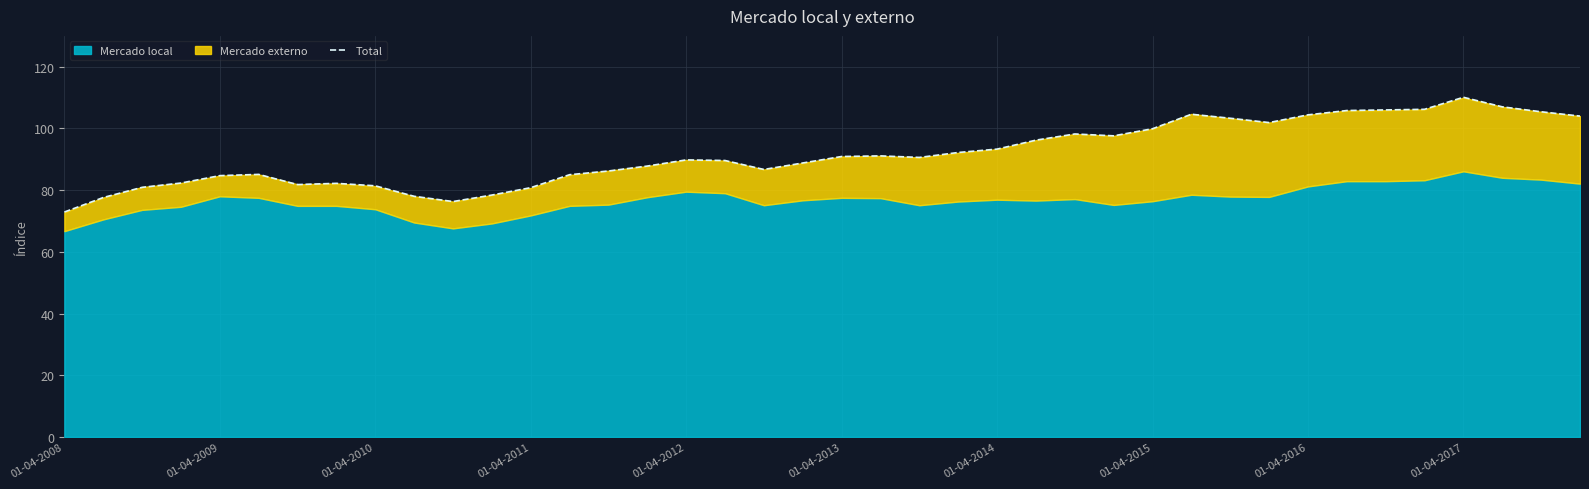

True or false: Total has a value of 90.9 at 01-04-2013.

True